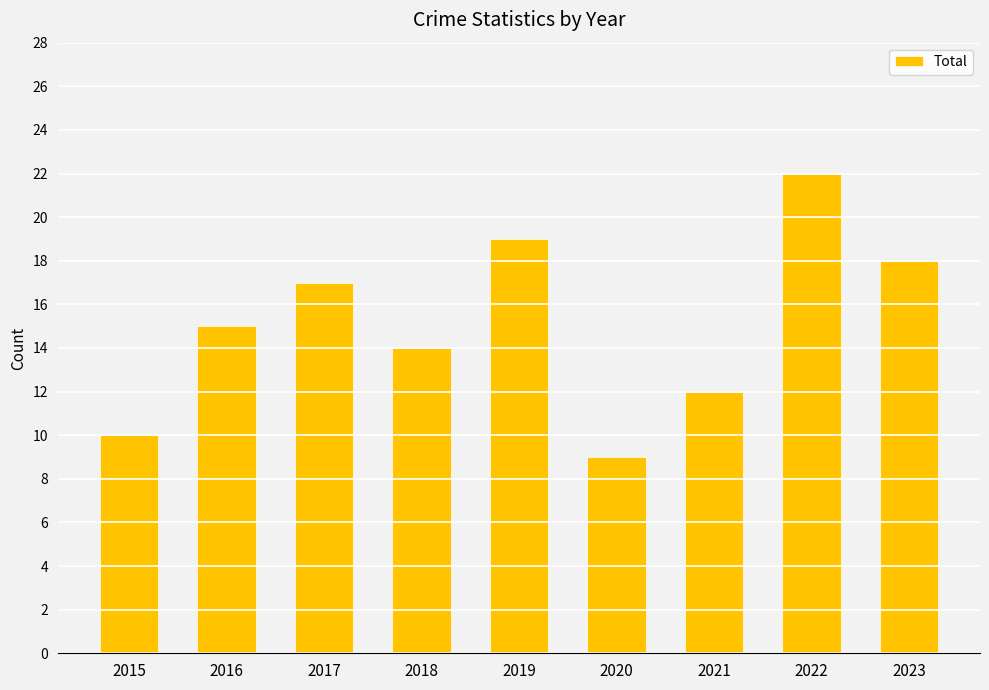

What is the value of the 2nd bar from the left?

15